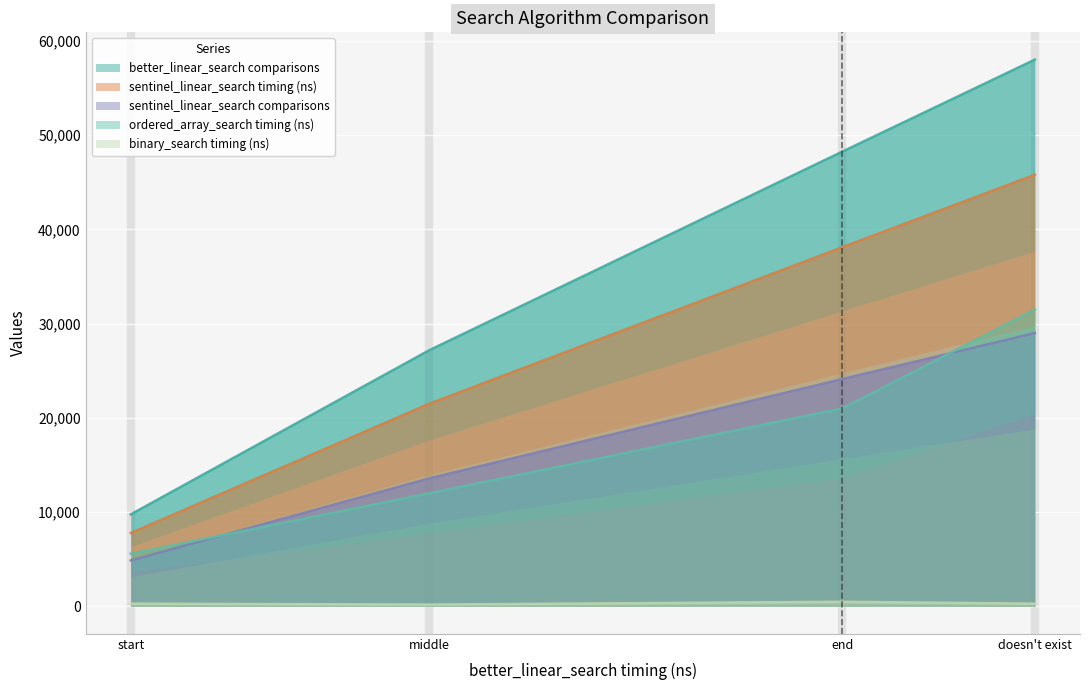

Which series has the largest range (max minus min)?

better_linear_search comparisons